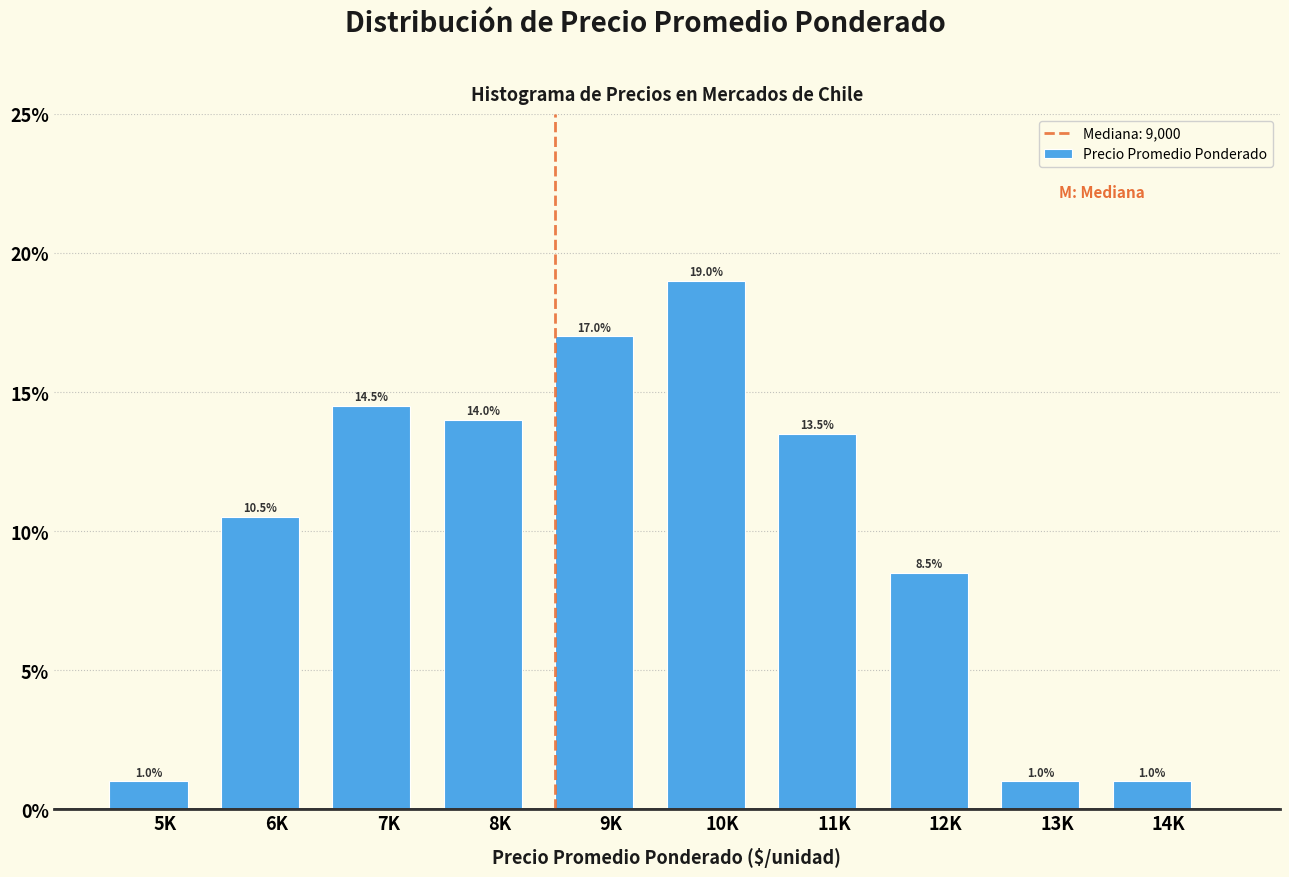

Reading right to left, what are all the values shown in this chart?

1.0	1.0	8.5	13.5	19.0	17.0	14.0	14.5	10.5	1.0